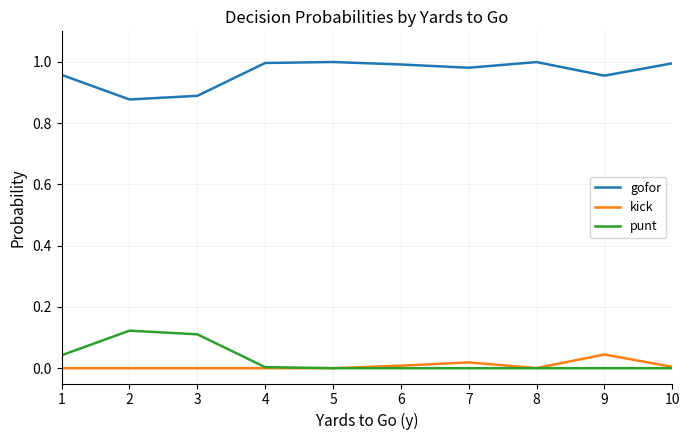

List the series in order of their peak value, lowest first.

kick, punt, gofor